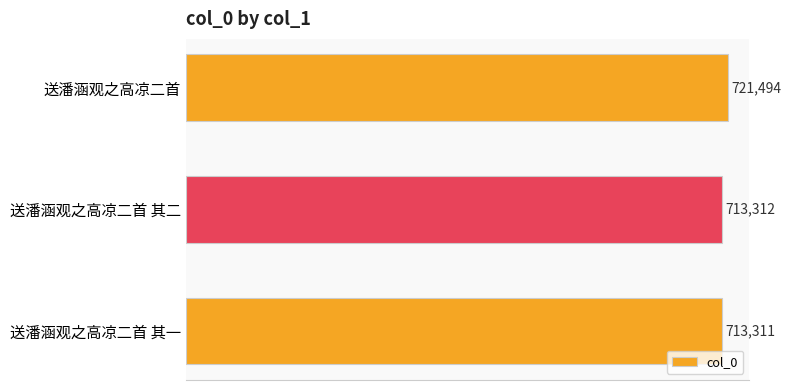

Are the bars horizontal?

Yes